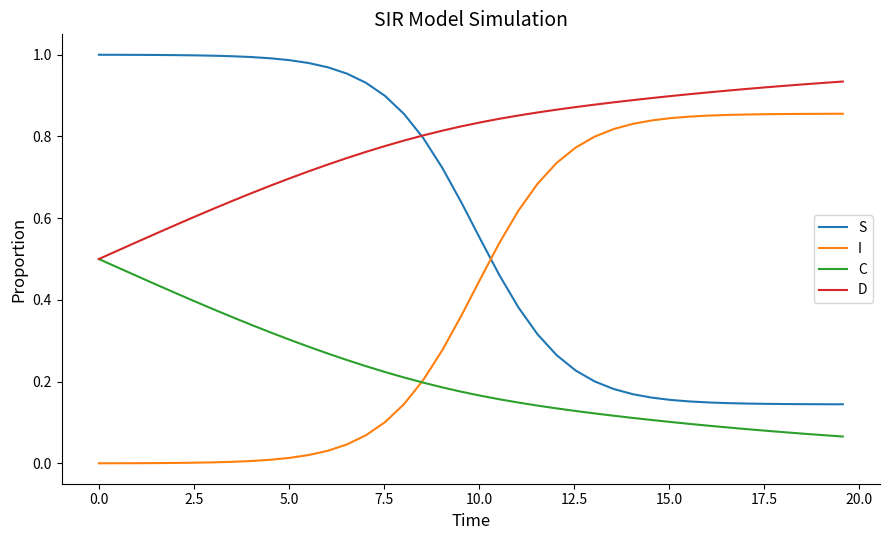

Which series has the largest total across all categories?

D